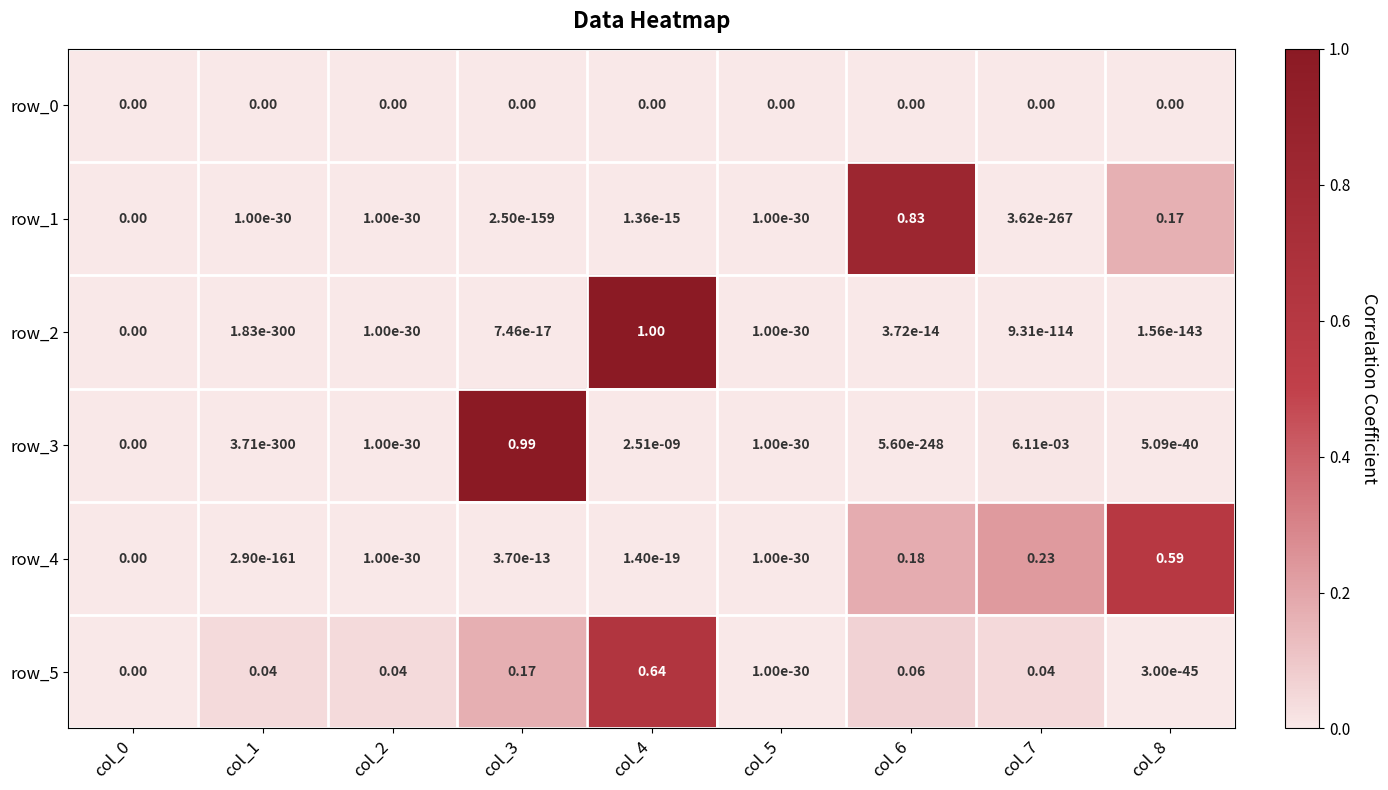

The row_2 series shows 0.0 at col_3. True or false?

True